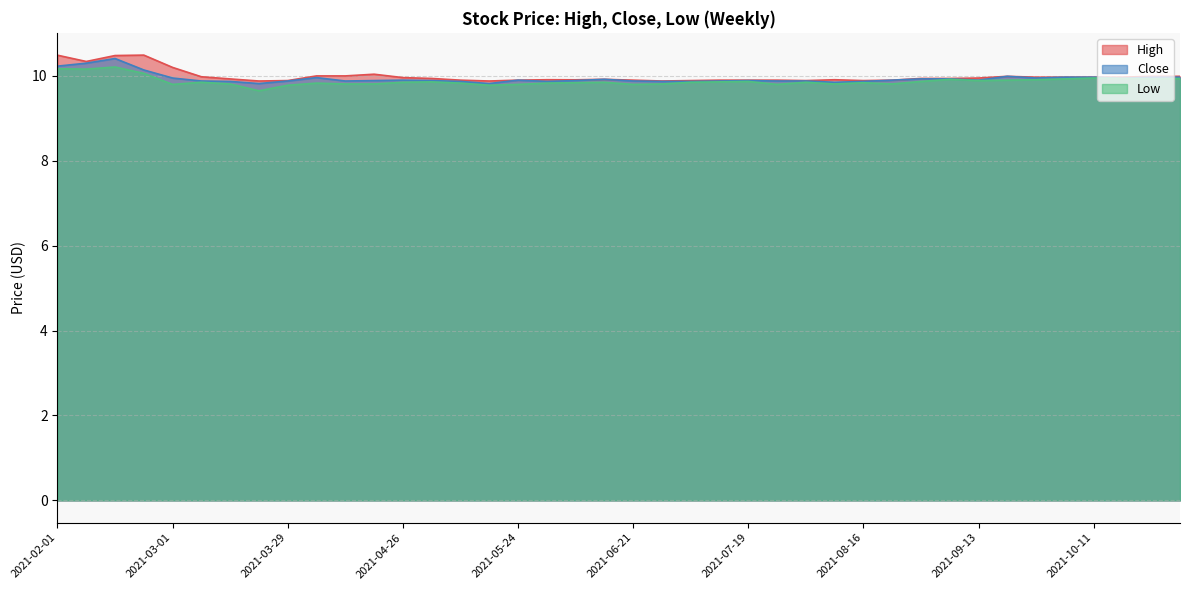

Reading right to left, list all the values displayed in this chart.

High: 2021-11-01=10.0	2021-10-25=10.0	2021-10-18=10.0	2021-10-11=10.0	2021-10-04=10.0	2021-09-27=10.0	2021-09-20=10.0	2021-09-13=9.9	2021-09-06=9.9	2021-08-30=9.9	2021-08-23=9.9	2021-08-16=9.9	2021-08-09=9.9	2021-08-02=9.9	2021-07-26=9.9	2021-07-19=9.9	2021-07-12=9.9	2021-07-05=9.9	2021-06-28=9.9	2021-06-21=9.9	2021-06-14=9.9	2021-06-07=9.9	2021-05-31=9.9	2021-05-24=9.9	2021-05-17=9.9	2021-05-10=9.9	2021-05-03=9.9	2021-04-26=10.0	2021-04-19=10.0	2021-04-12=10.0	2021-04-05=10.0	2021-03-29=9.9	2021-03-22=9.9	2021-03-15=9.9	2021-03-08=10.0	2021-03-01=10.2	2021-02-22=10.5	2021-02-15=10.5	2021-02-08=10.3	2021-02-01=10.5
Close: 2021-11-01=10.0	2021-10-25=10.0	2021-10-18=9.9	2021-10-11=10.0	2021-10-04=10.0	2021-09-27=9.9	2021-09-20=10.0	2021-09-13=9.9	2021-09-06=9.9	2021-08-30=9.9	2021-08-23=9.9	2021-08-16=9.9	2021-08-09=9.9	2021-08-02=9.9	2021-07-26=9.9	2021-07-19=9.9	2021-07-12=9.9	2021-07-05=9.9	2021-06-28=9.9	2021-06-21=9.9	2021-06-14=9.9	2021-06-07=9.9	2021-05-31=9.9	2021-05-24=9.9	2021-05-17=9.8	2021-05-10=9.9	2021-05-03=9.9	2021-04-26=9.9	2021-04-19=9.9	2021-04-12=9.9	2021-04-05=10.0	2021-03-29=9.9	2021-03-22=9.8	2021-03-15=9.9	2021-03-08=9.9	2021-03-01=9.9	2021-02-22=10.1	2021-02-15=10.4	2021-02-08=10.3	2021-02-01=10.2
Low: 2021-11-01=9.9	2021-10-25=9.9	2021-10-18=9.9	2021-10-11=9.9	2021-10-04=9.9	2021-09-27=9.9	2021-09-20=9.9	2021-09-13=9.9	2021-09-06=9.9	2021-08-30=9.9	2021-08-23=9.8	2021-08-16=9.8	2021-08-09=9.8	2021-08-02=9.9	2021-07-26=9.8	2021-07-19=9.9	2021-07-12=9.9	2021-07-05=9.9	2021-06-28=9.8	2021-06-21=9.8	2021-06-14=9.9	2021-06-07=9.8	2021-05-31=9.8	2021-05-24=9.8	2021-05-17=9.8	2021-05-10=9.8	2021-05-03=9.9	2021-04-26=9.9	2021-04-19=9.8	2021-04-12=9.8	2021-04-05=9.8	2021-03-29=9.8	2021-03-22=9.6	2021-03-15=9.8	2021-03-08=9.9	2021-03-01=9.8	2021-02-22=10.1	2021-02-15=10.2	2021-02-08=10.2	2021-02-01=10.2